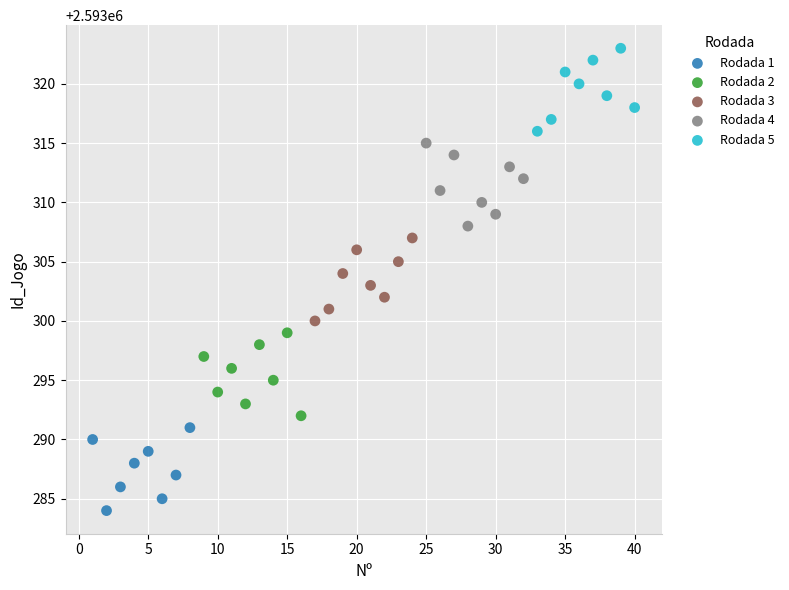

Which series reaches the maximum Y coordinate?

Rodada 5